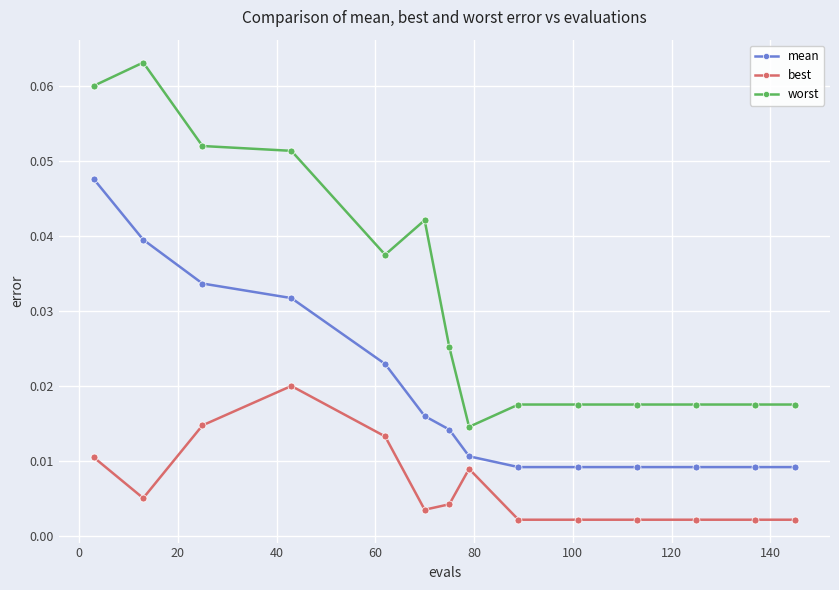

At how many categories does at least one series exceed 0?

14